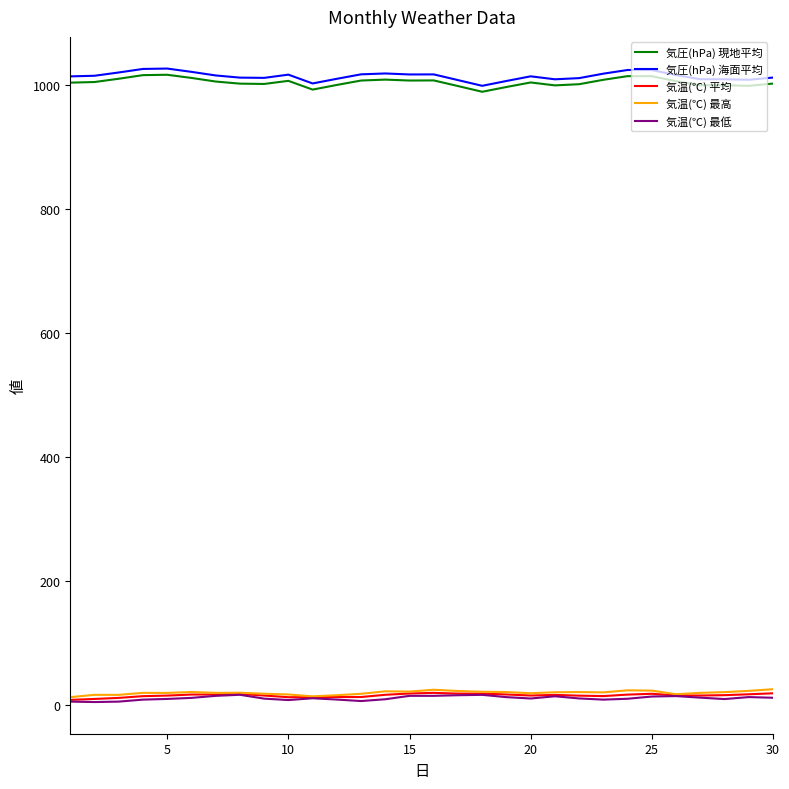

True or false: 気圧(hPa) 海面平均 and 気温(℃) 最高 cross at least once.

False